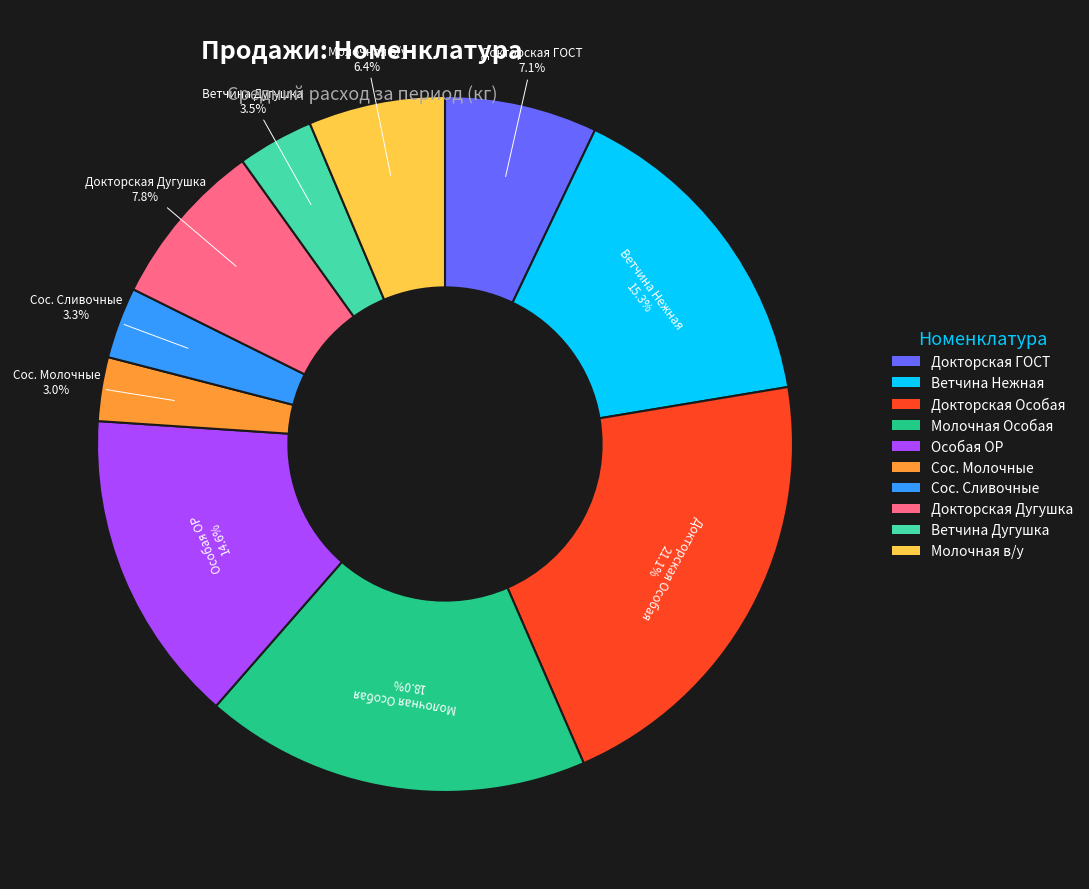

Does any single category account for the majority?

No